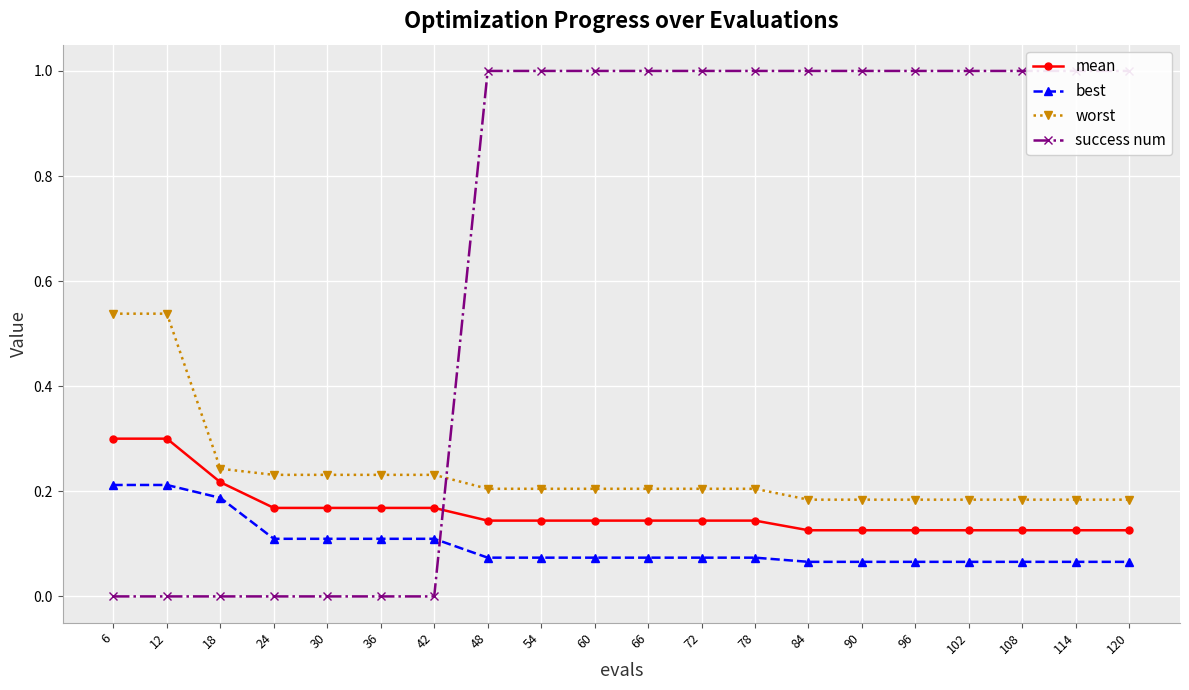

What are all the series names shown in the legend?

mean, best, worst, success num